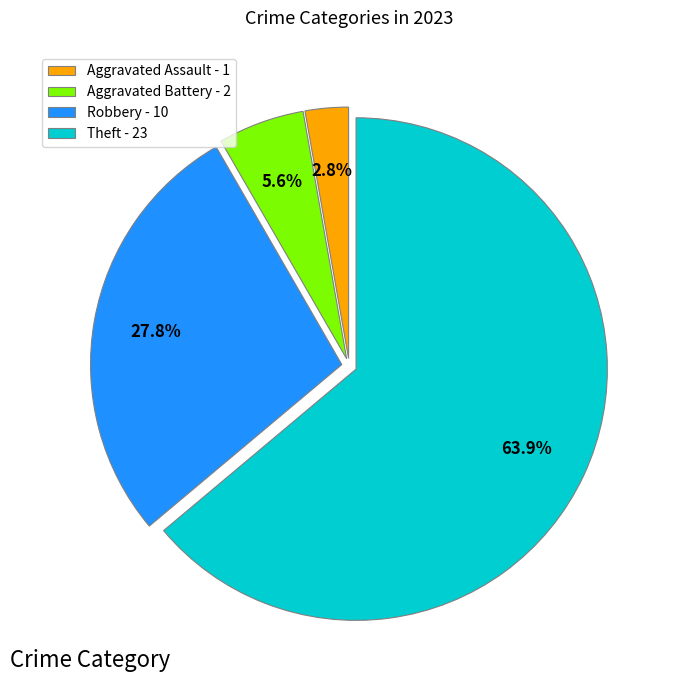

Do Robbery - 10 and Theft - 23 together represent more than half of the pie?

Yes